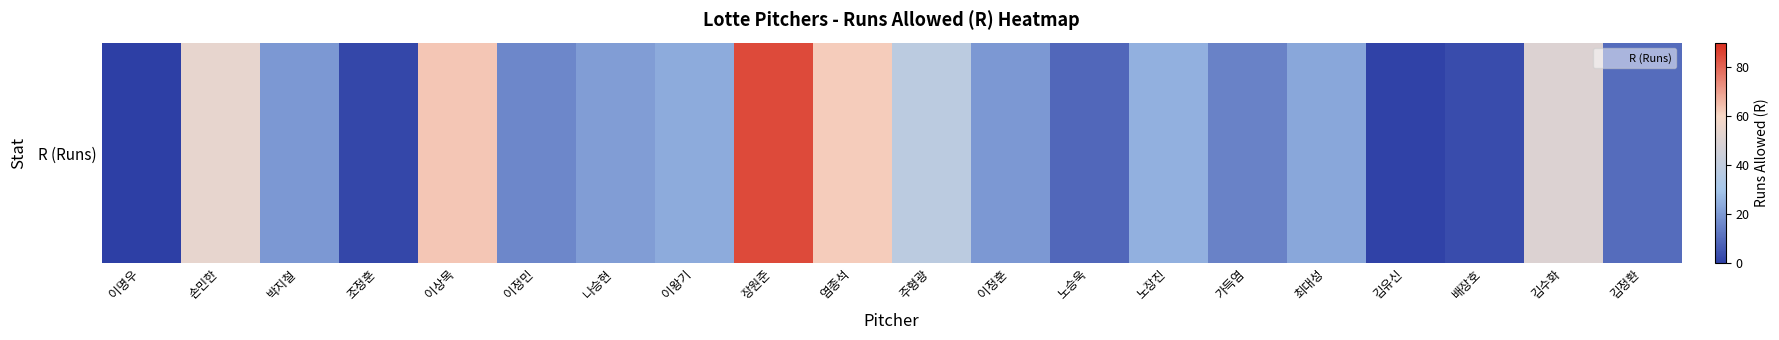

How many categories are shown in the chart?

20